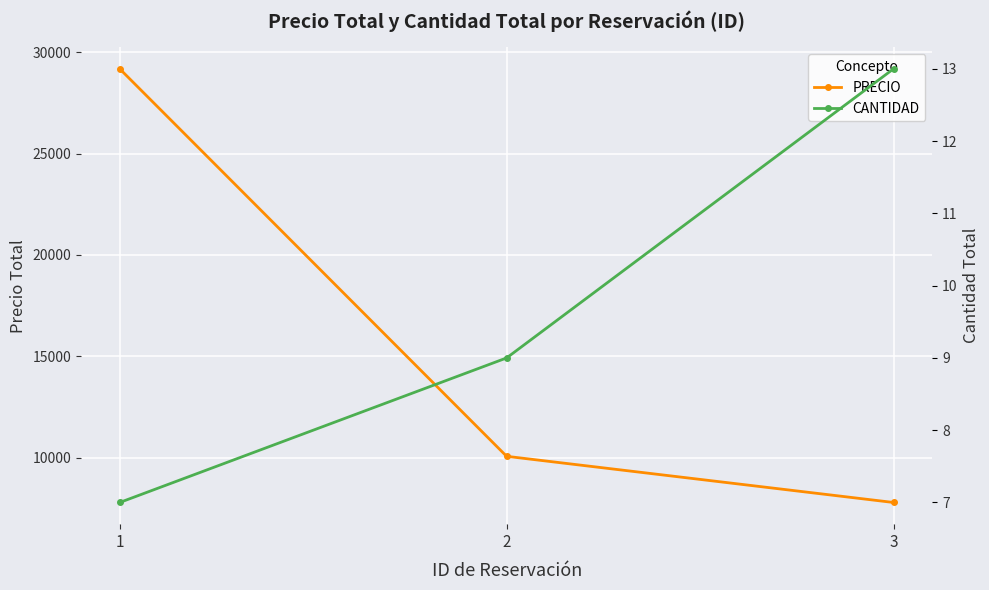

The value of CANTIDAD at 3 is 13.0. True or false?

True